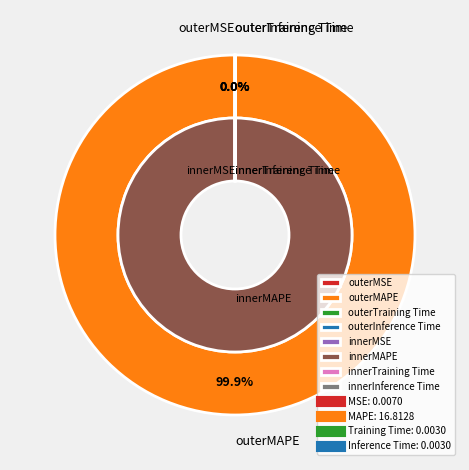

How many segments does this pie chart have?

4